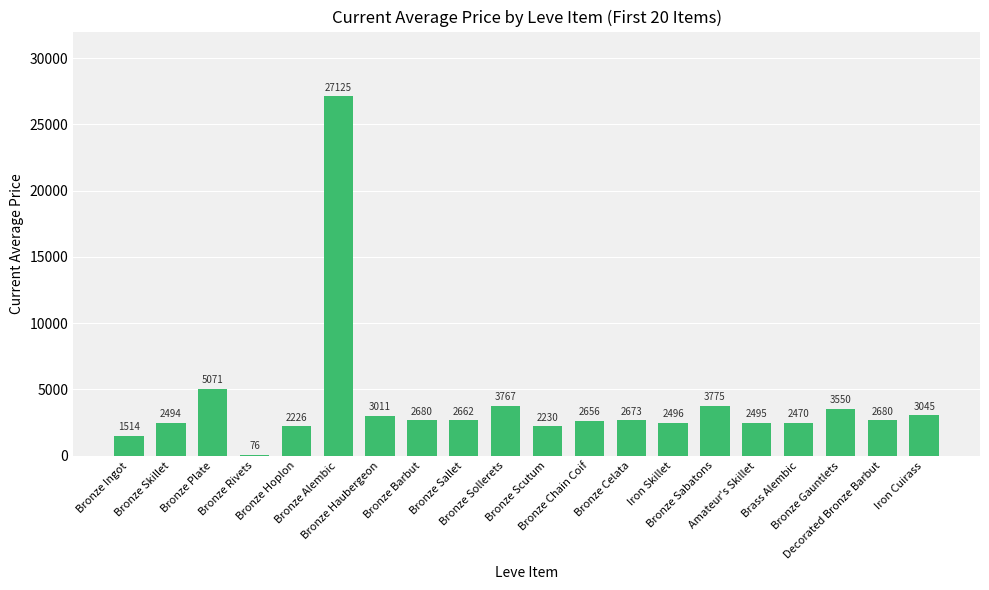

What is the sum of all values?

78696.3